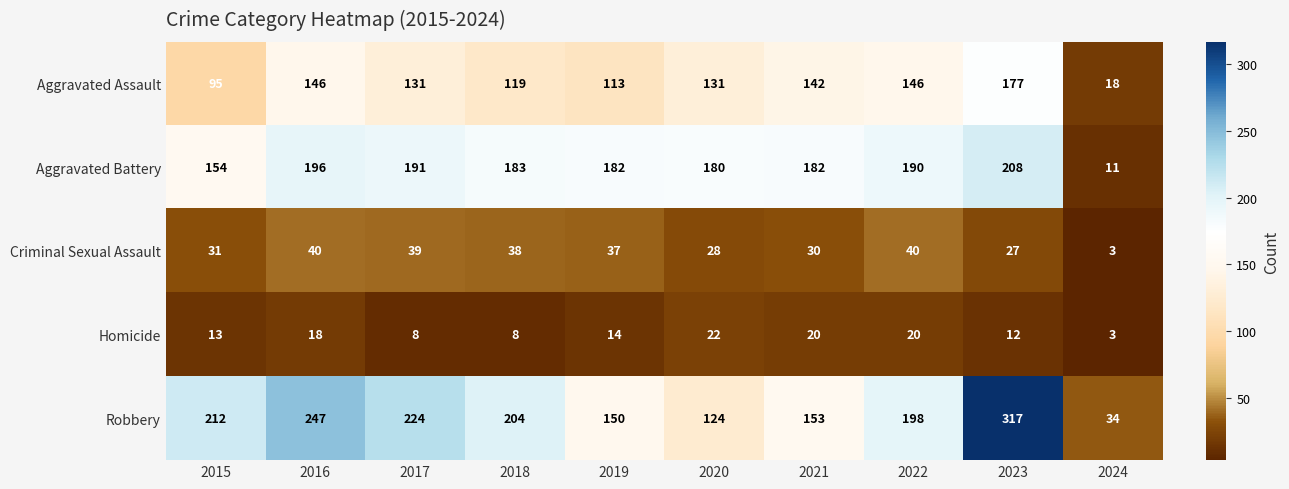

What is the difference between the Aggravated Battery values at 2019 and 2024?

171